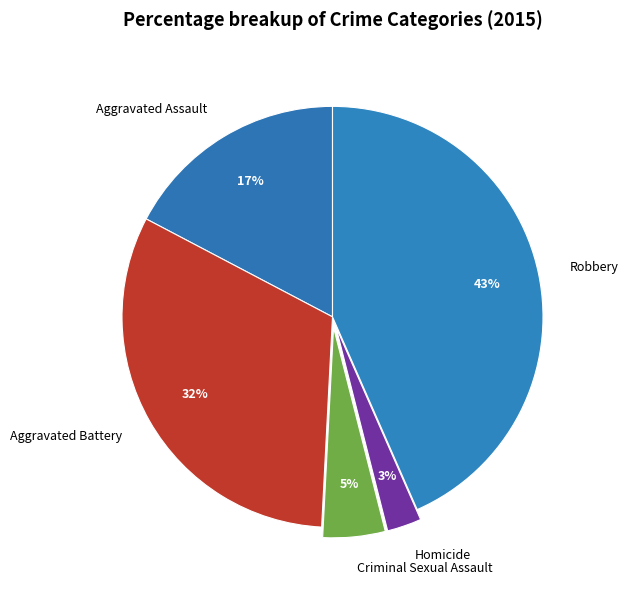

Which has a higher value, Aggravated Battery or Criminal Sexual Assault?

Aggravated Battery